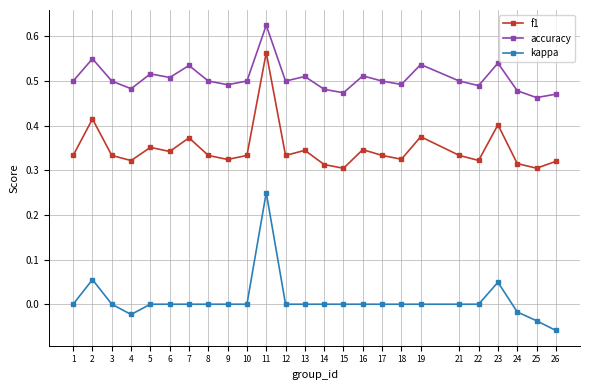

The accuracy series shows 0.5 at 17. True or false?

True